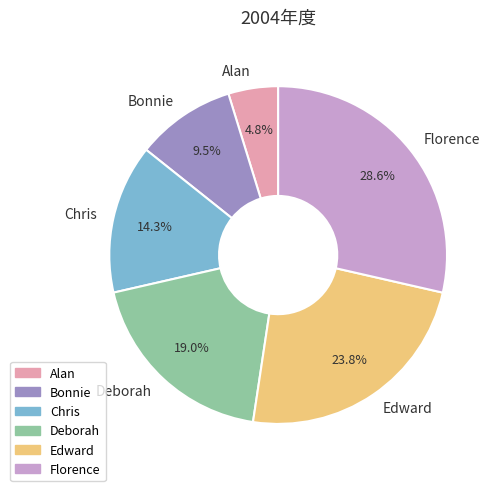

True or false: Chris accounts for 14% of the total.

True